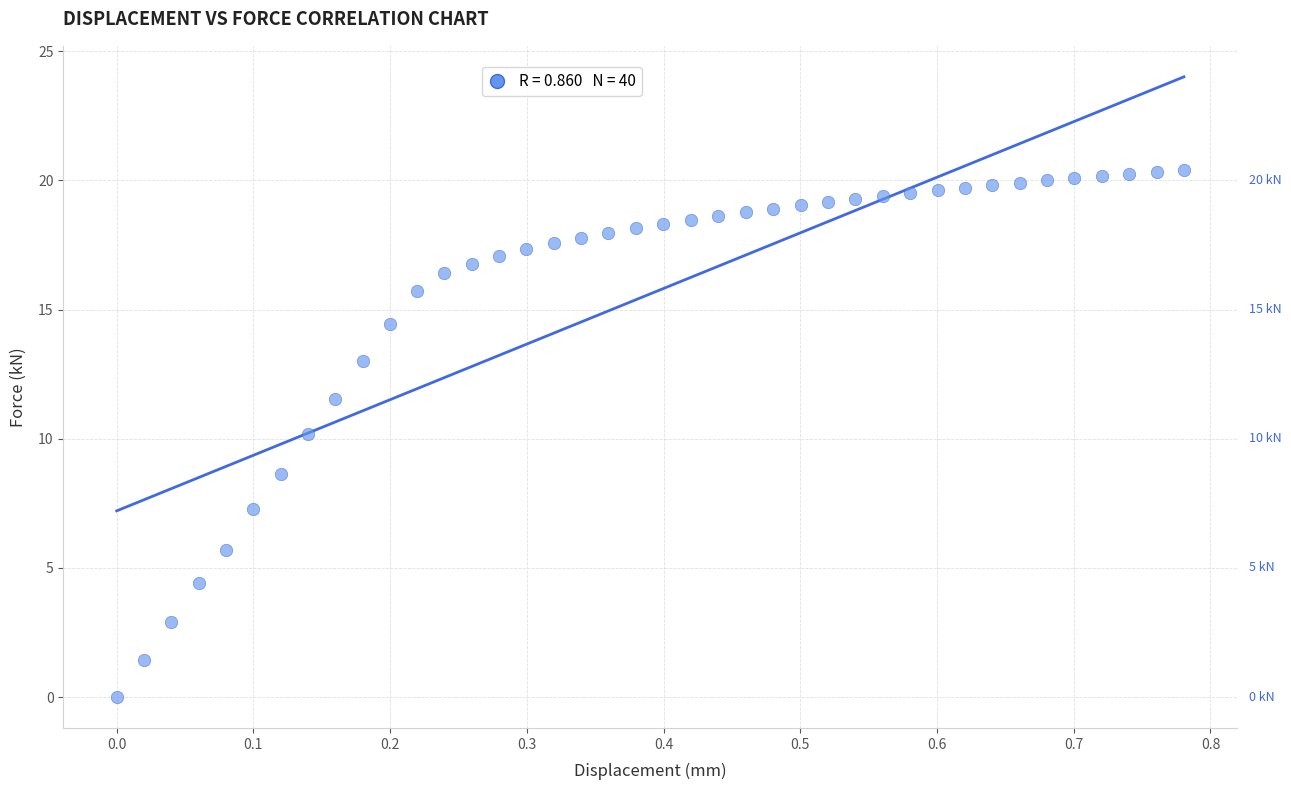

What is the range of X values (max minus min)?

0.8